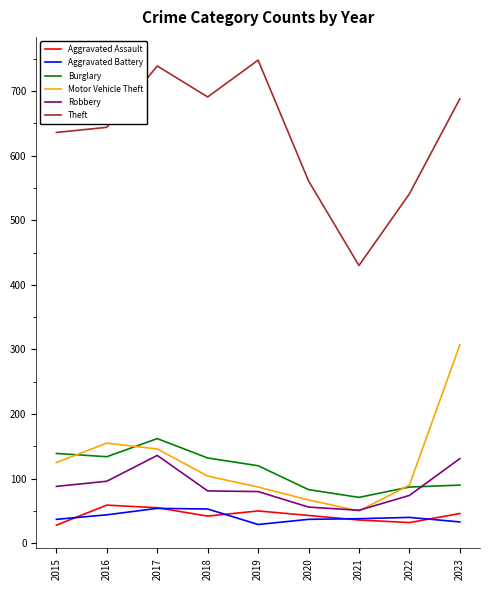

What are all the series names shown in the legend?

Aggravated Assault, Aggravated Battery, Burglary, Motor Vehicle Theft, Robbery, Theft